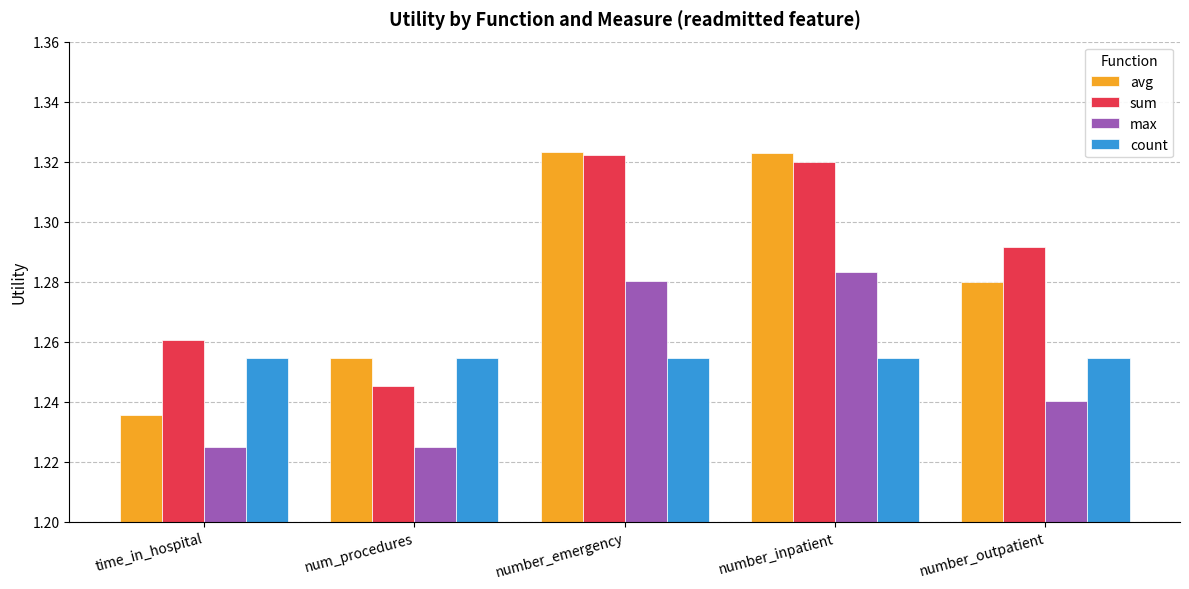

What is the total value across all series at number_inpatient?

5.2